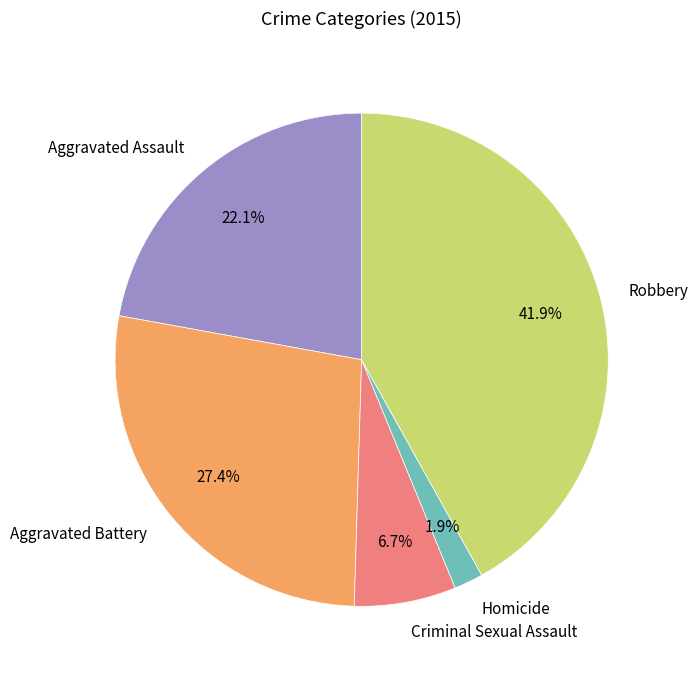

Which slice is the largest?

Robbery